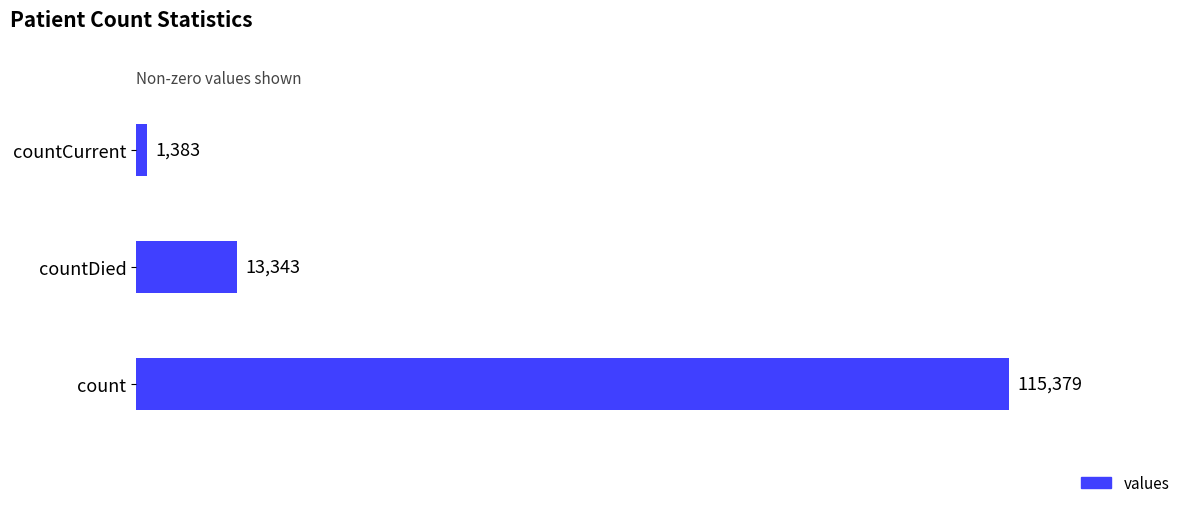

How many data points are less than 13343?

1